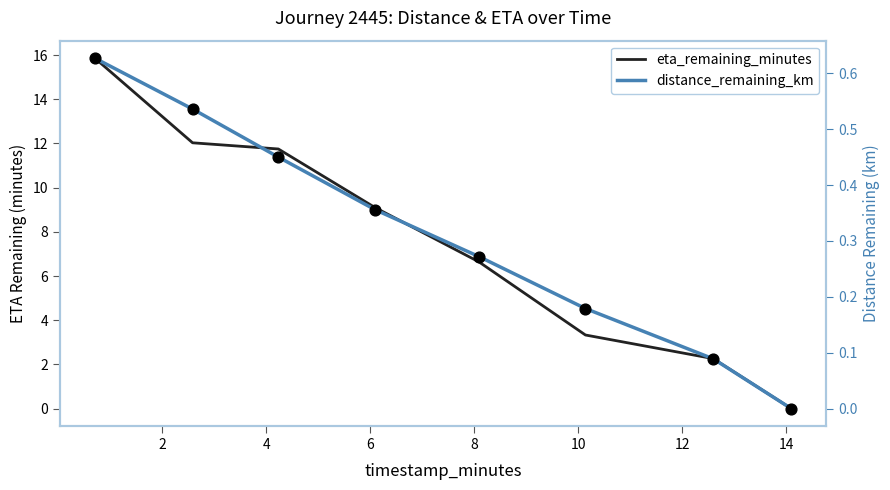

Is the value of distance_remaining_km at 10 greater than the value of eta_remaining_minutes at 14?

Yes